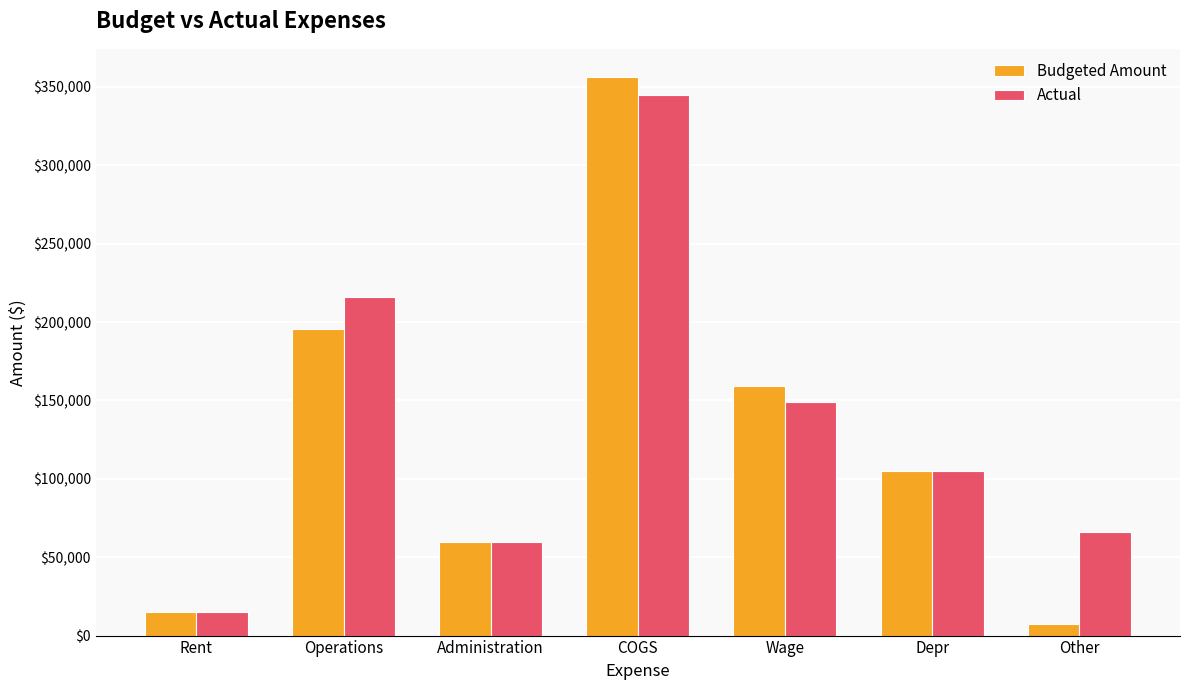

Which series changed the most between Administration and Wage?

Budgeted Amount